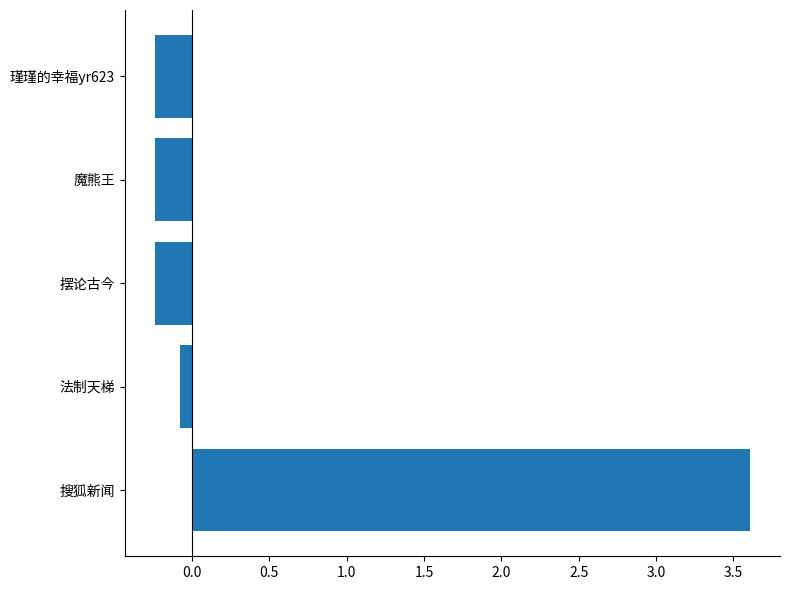

Reading bottom to top, extract all data points from this chart.

搜狐新闻=3.6	法制天梯=-0.1	摆论古今=-0.2	魔熊王=-0.2	瑾瑾的幸福yr623=-0.2